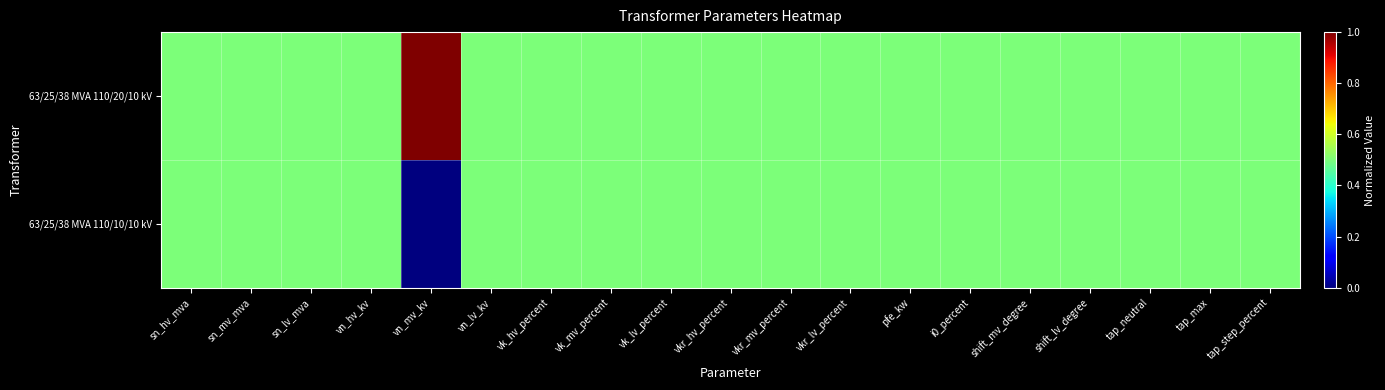

Which series has the largest total across all categories?

63/25/38 MVA 110/20/10 kV